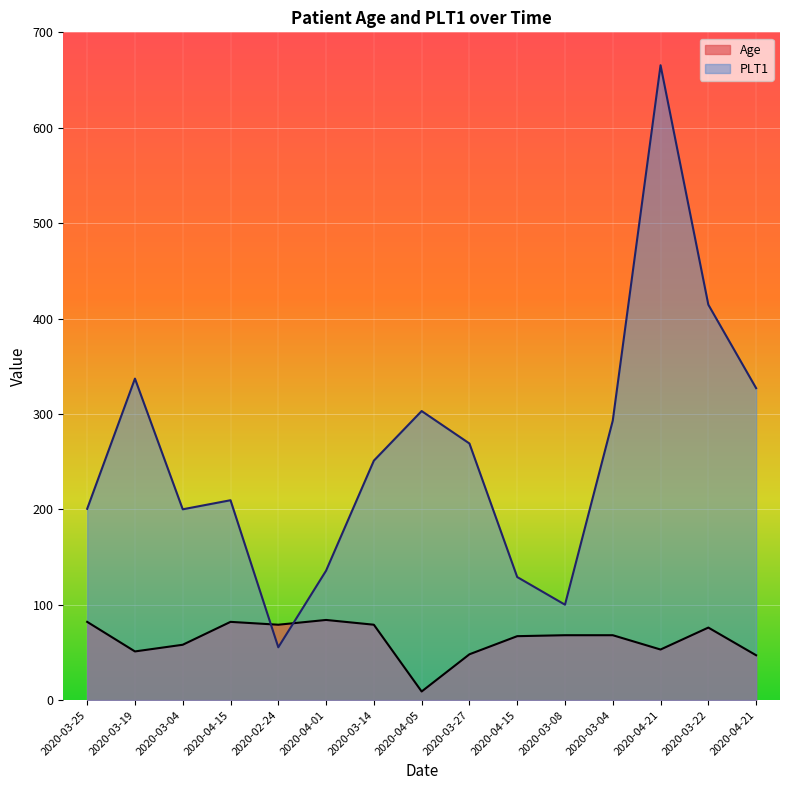

Reading right to left, what are all the values shown in this chart?

Age: 2020-04-21=47.0	2020-03-22=76.0	2020-04-21=53.0	2020-03-04=68.0	2020-03-08=68.0	2020-04-15=67.0	2020-03-27=48.0	2020-04-05=9.0	2020-03-14=79.0	2020-04-01=84.0	2020-02-24=79.0	2020-04-15=82.0	2020-03-04=58.0	2020-03-19=51.0	2020-03-25=82.0
PLT1: 2020-04-21=327.0	2020-03-22=414.5	2020-04-21=665.5	2020-03-04=293.0	2020-03-08=100.0	2020-04-15=129.0	2020-03-27=269.0	2020-04-05=303.0	2020-03-14=251.0	2020-04-01=135.7	2020-02-24=55.3	2020-04-15=209.5	2020-03-04=200.0	2020-03-19=337.0	2020-03-25=200.5